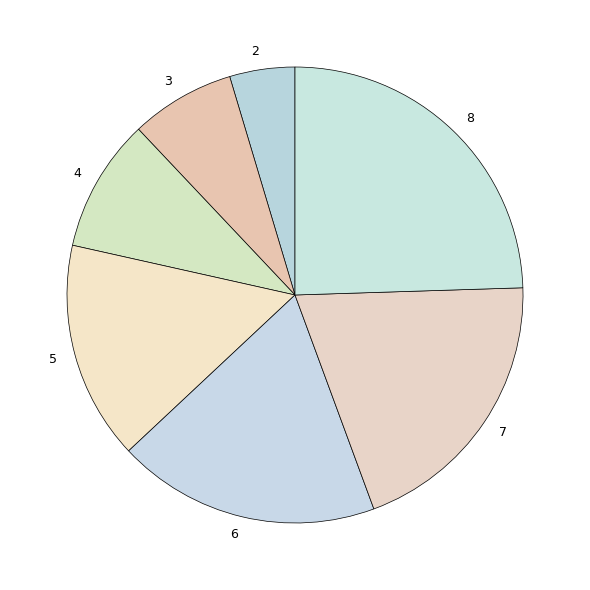

Rank the categories by value from highest to lowest.

8, 7, 6, 5, 4, 3, 2